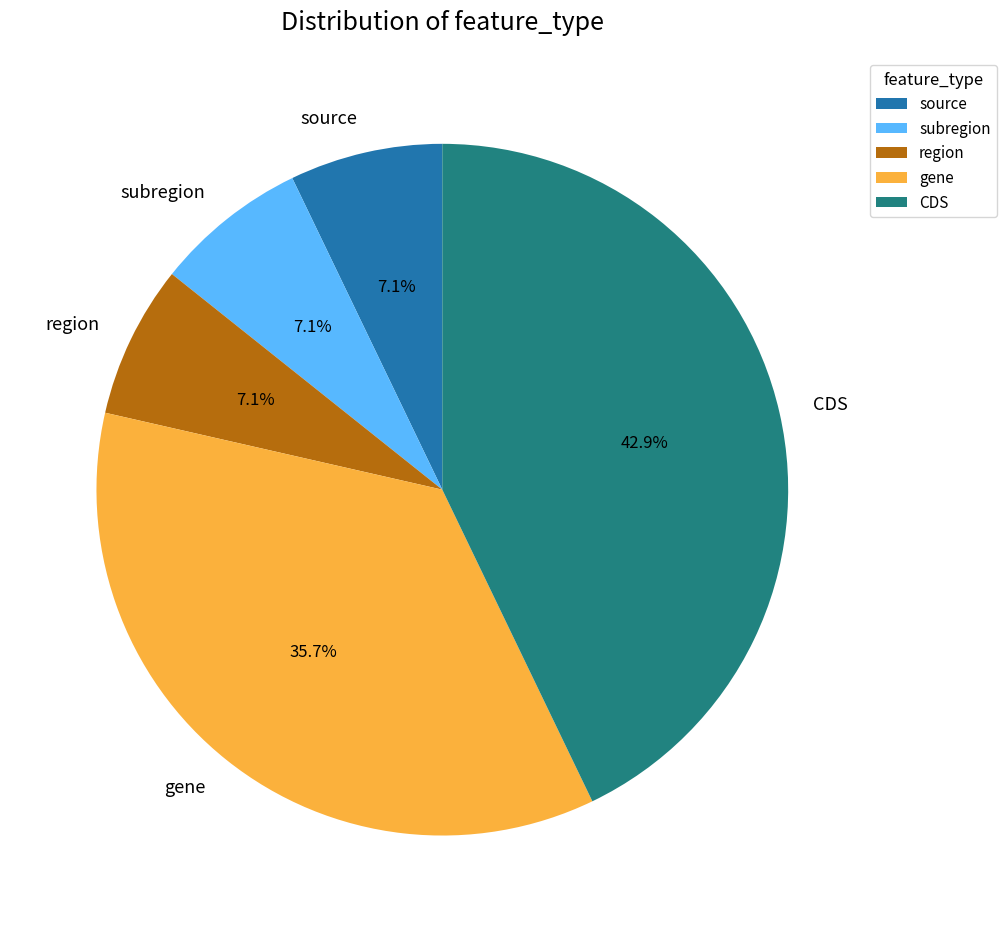

Count the number of slices in the pie.

5